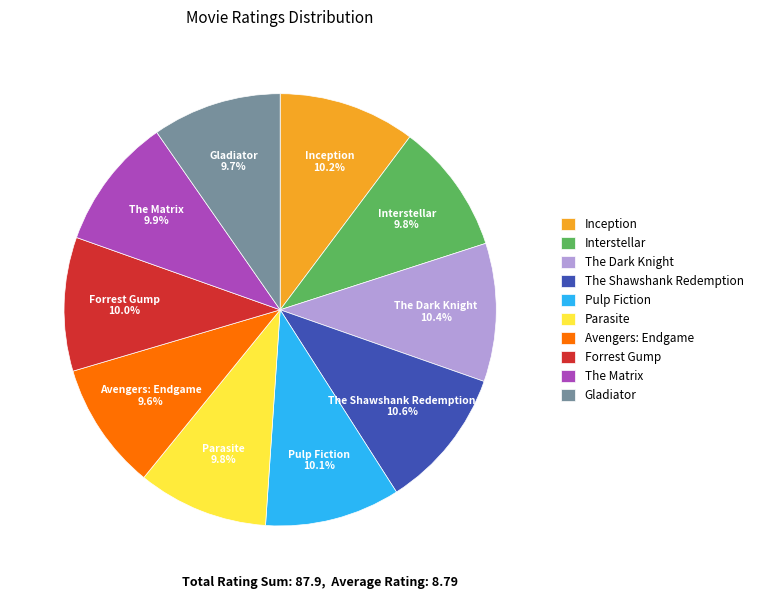

Combined, do Pulp Fiction and Interstellar account for over 50%?

No